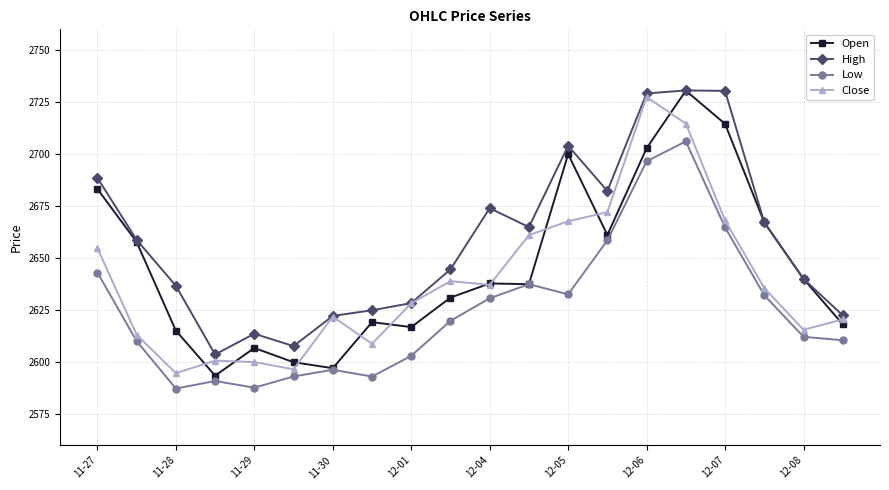

What is the greatest value displayed?

2730.6